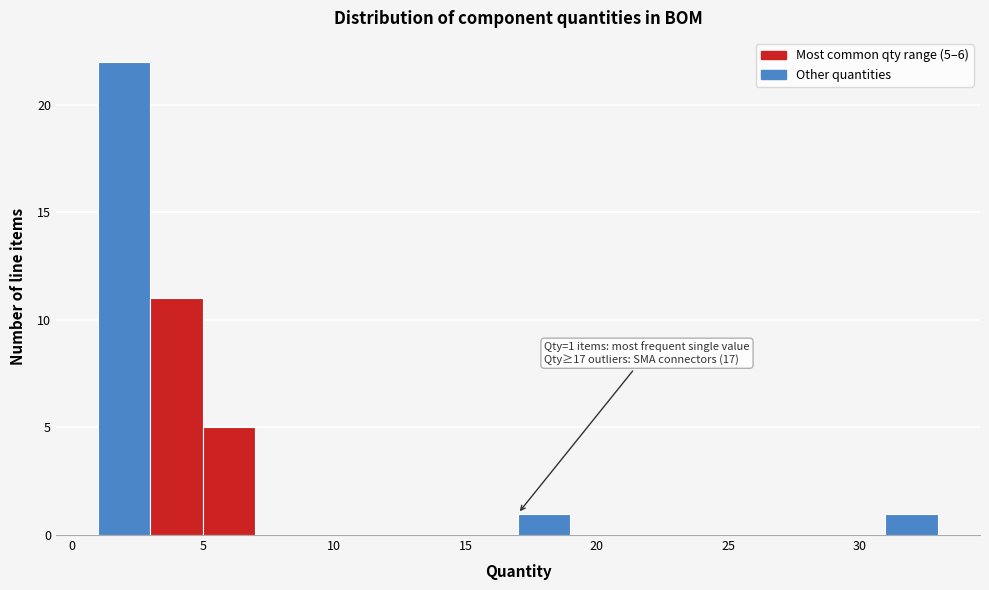

Which range on the x-axis has the tallest bar?

1 to 3